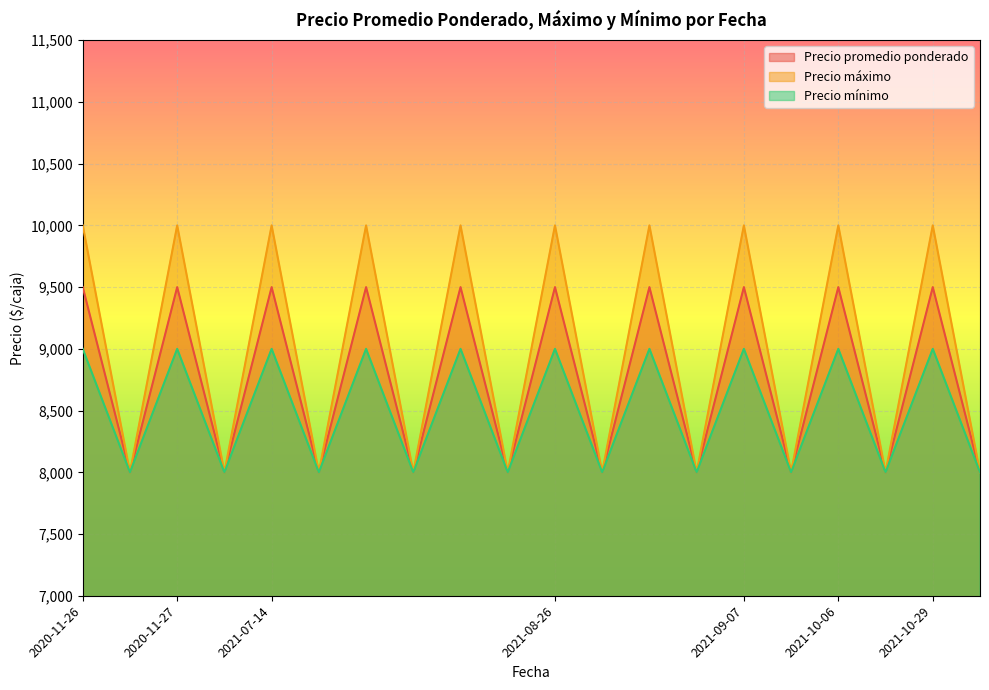

Which series has the largest total across all categories?

Precio máximo